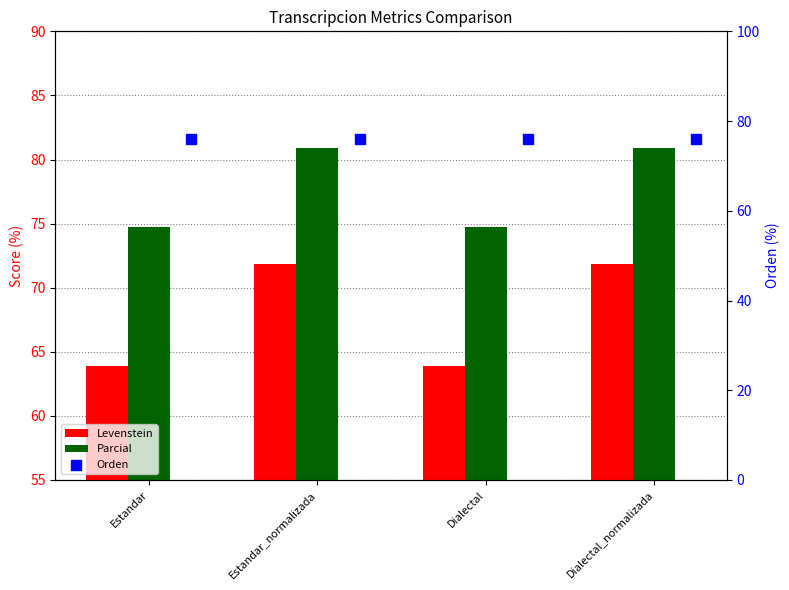

At which category is the sum across all series the highest?

Estandar_normalizada